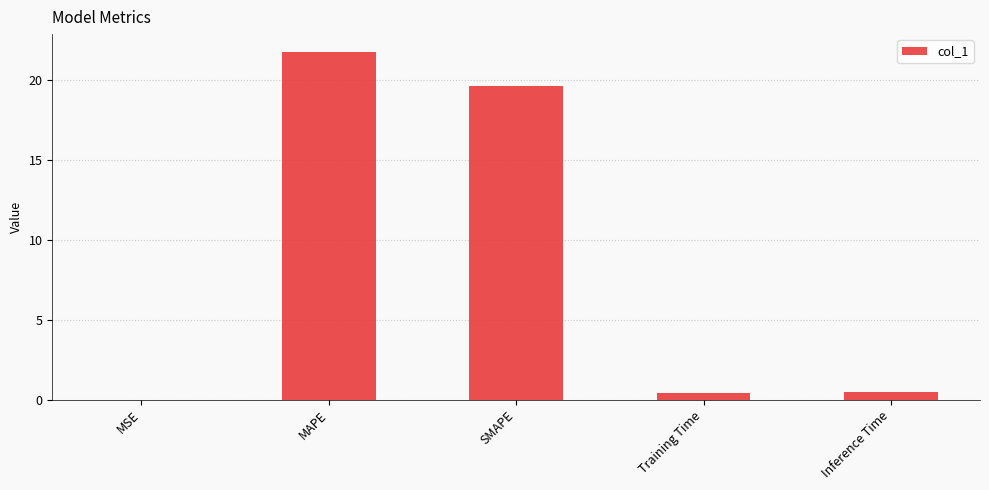

Which has a higher value, SMAPE or MAPE?

MAPE